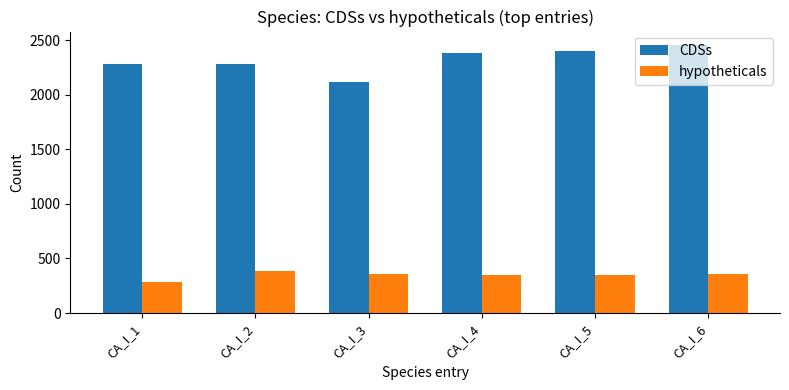

Which series has the widest spread of values?

CDSs